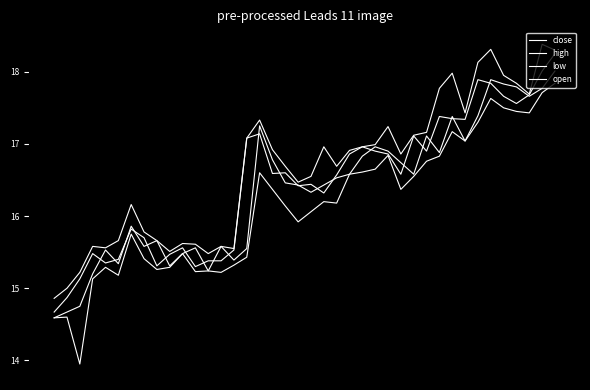

True or false: low and open intersect in this chart.

False